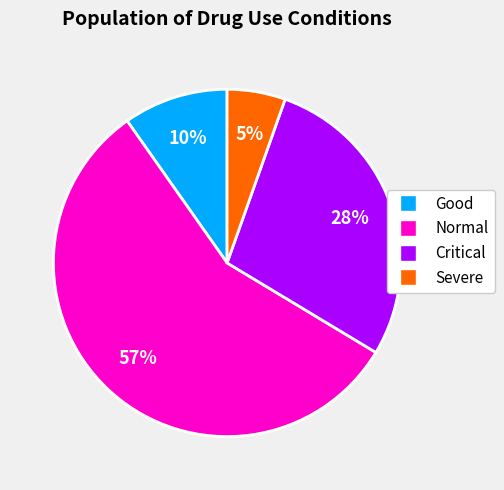

Count the number of slices in the pie.

4